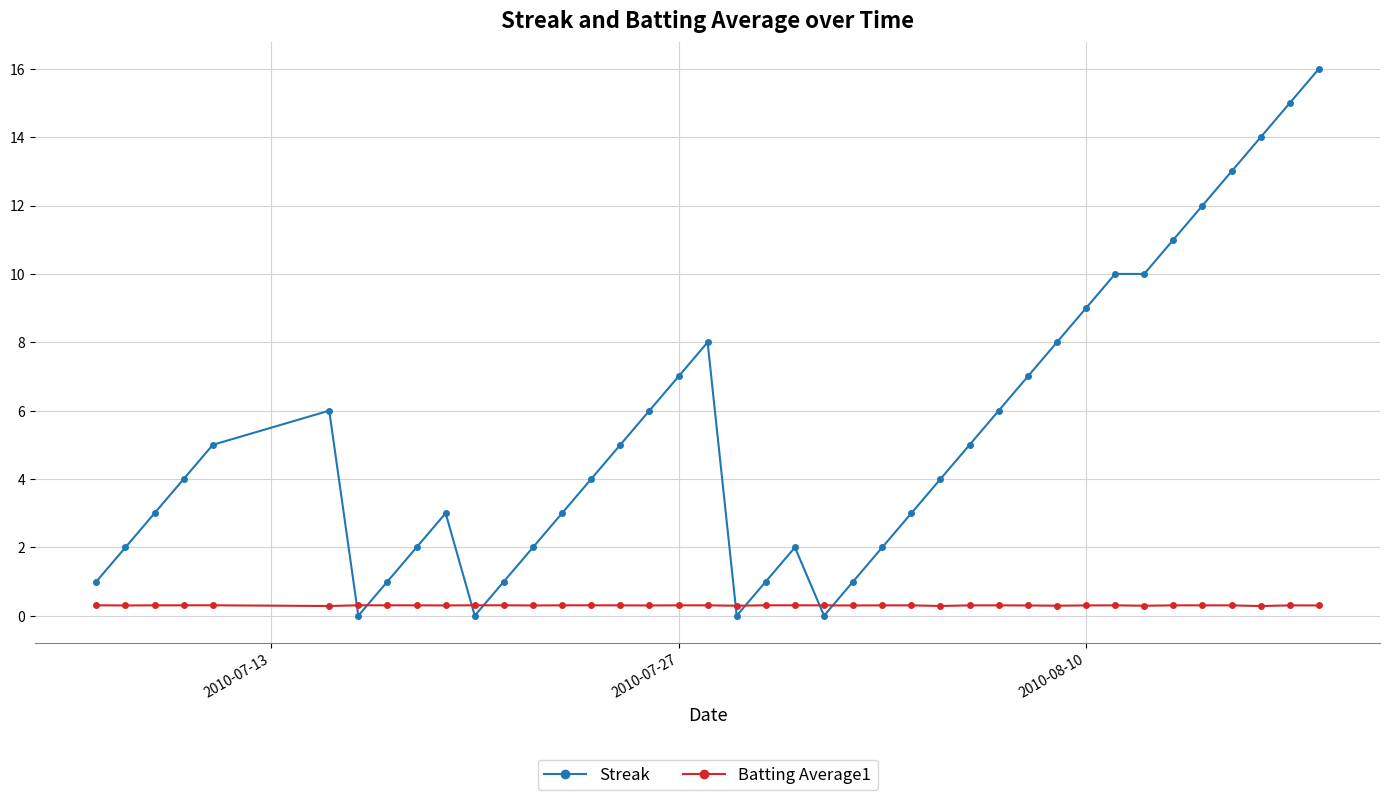

What is the sum of all Streak values?

212.0